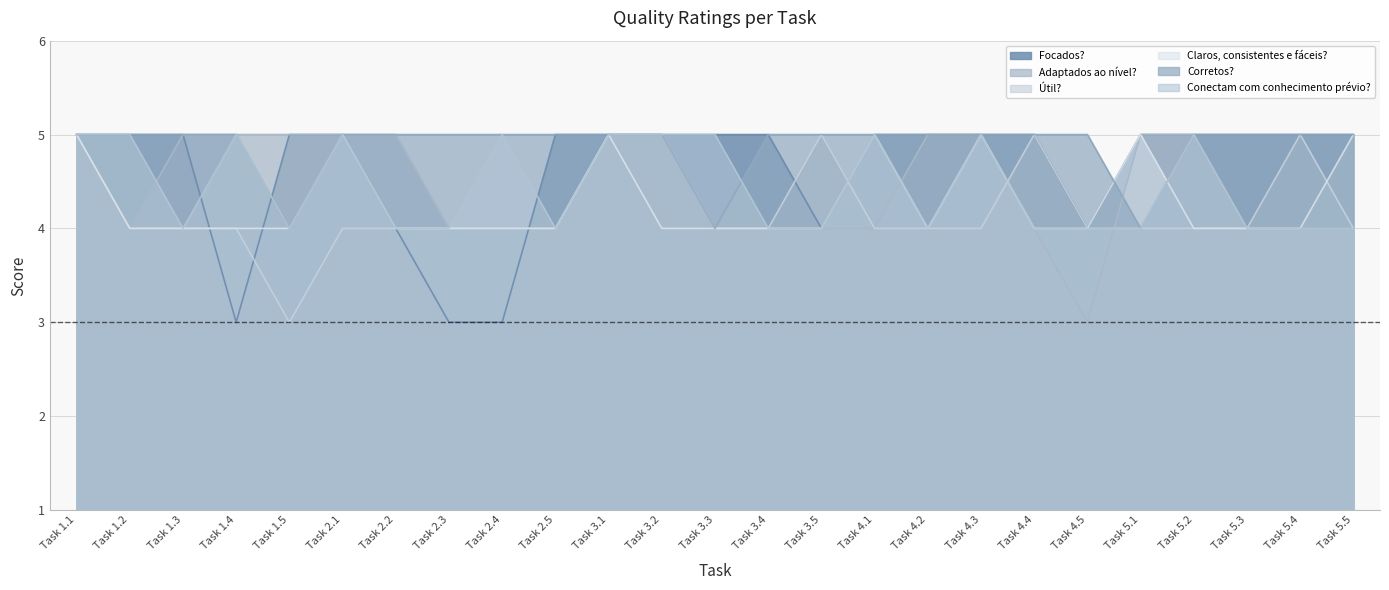

What is the sum of all Corretos? values?

122